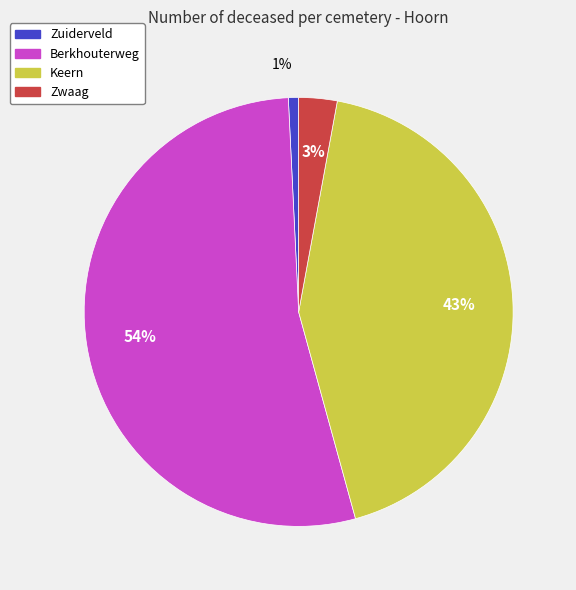

Is the sum of Zuiderveld and Berkhouterweg greater than half?

Yes